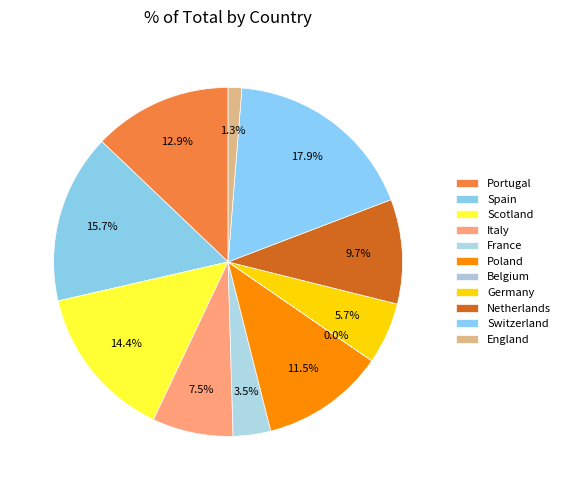

How many slices are in this pie chart?

11